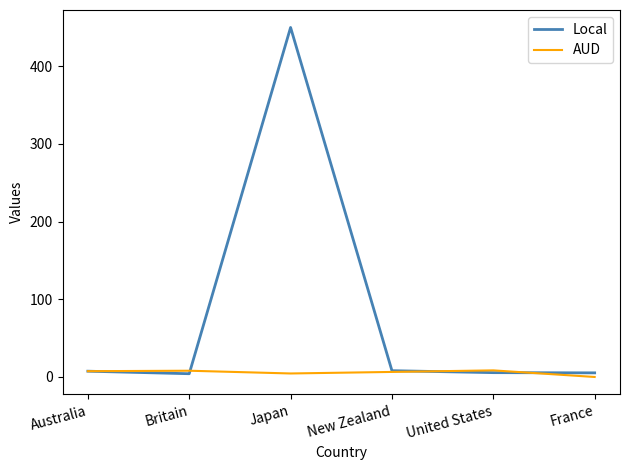

In Local, how many points are higher than both neighbors (excluding endpoints)?

1